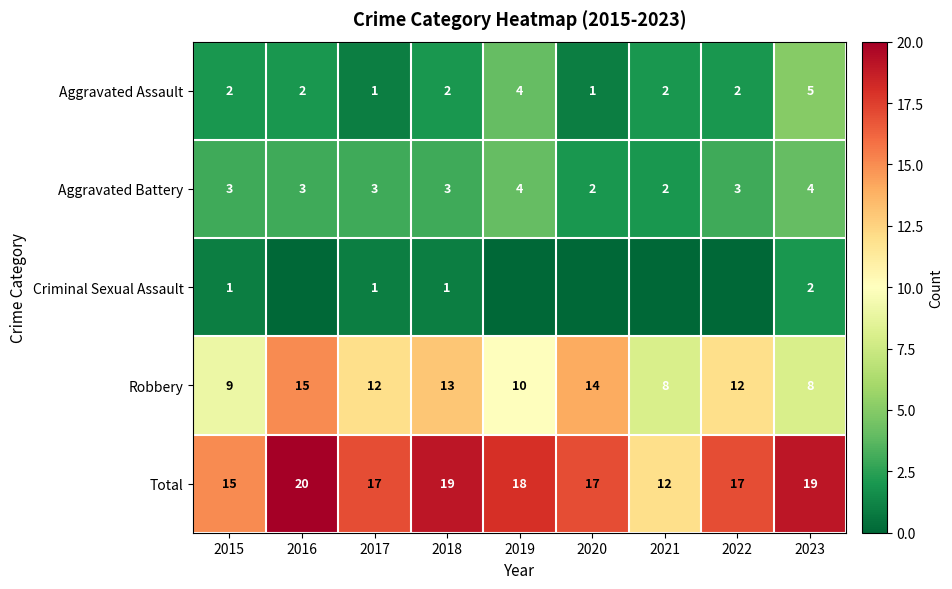

Rank the series at 2023 from lowest to highest value.

Criminal Sexual Assault, Aggravated Battery, Aggravated Assault, Robbery, Total